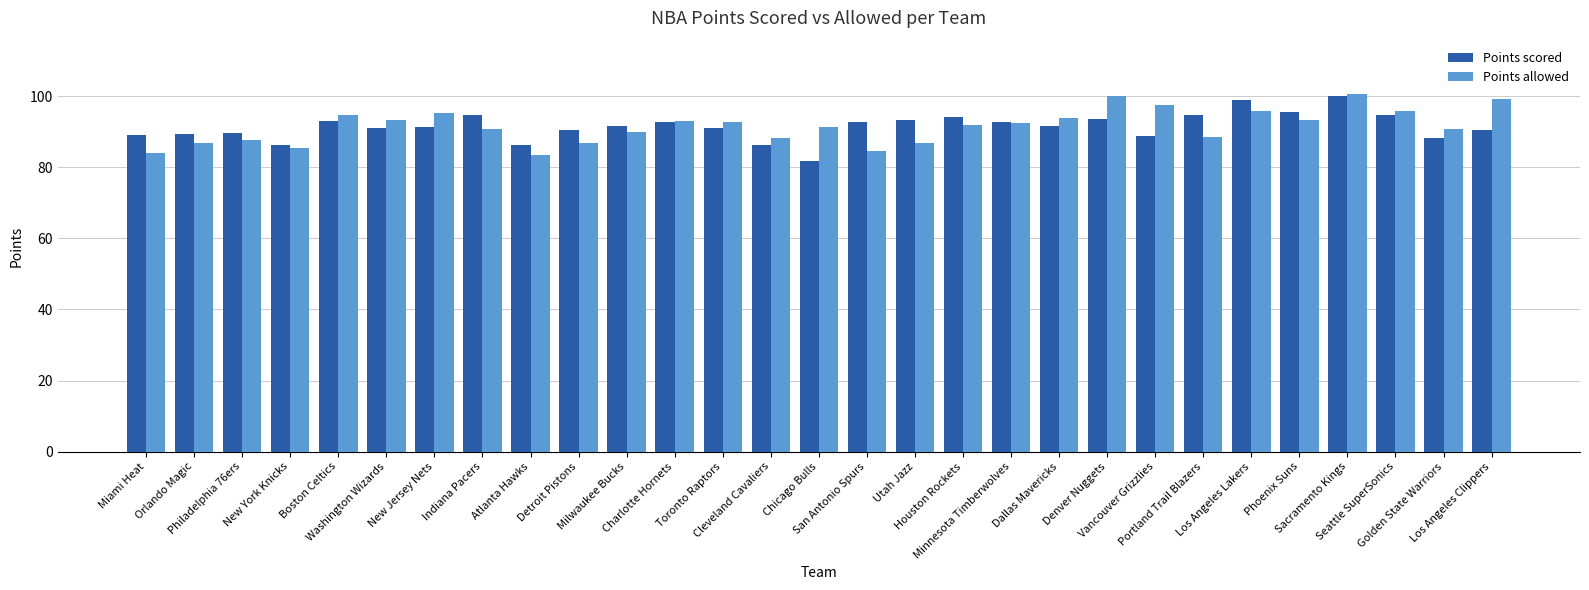

What is the highest value of the Points allowed series?

100.6